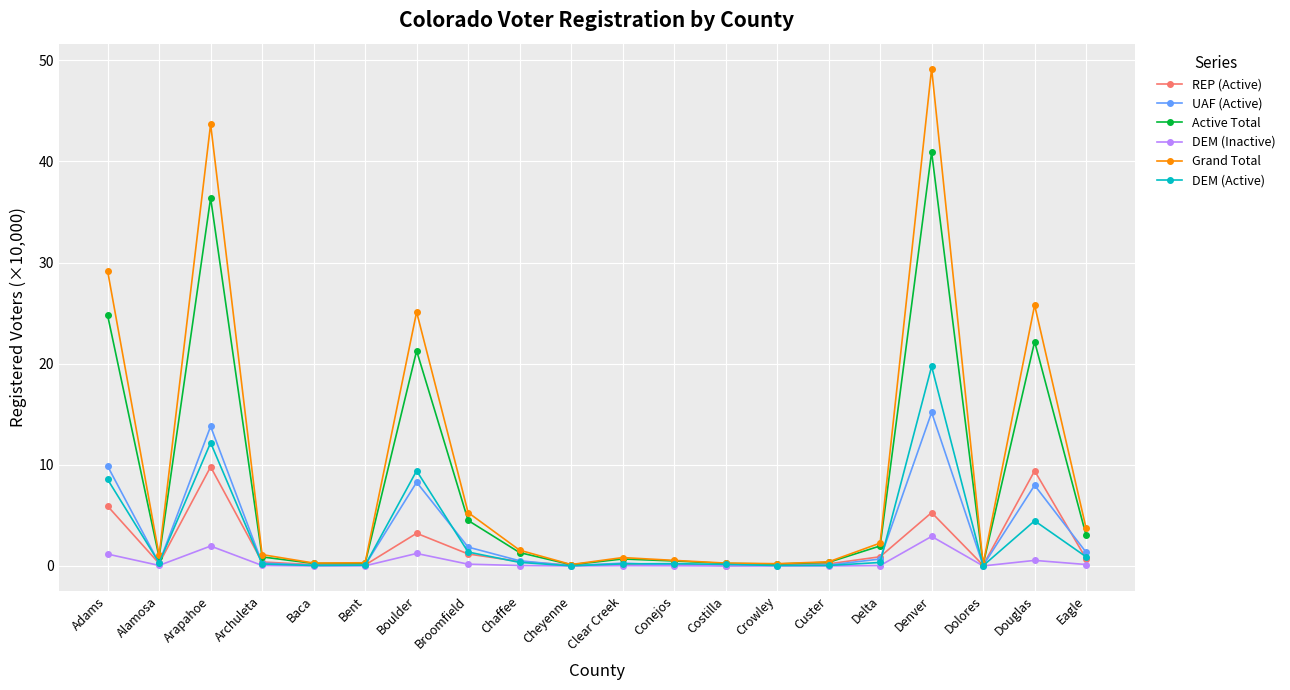

Where is the first local maximum for REP (Active)?

Arapahoe